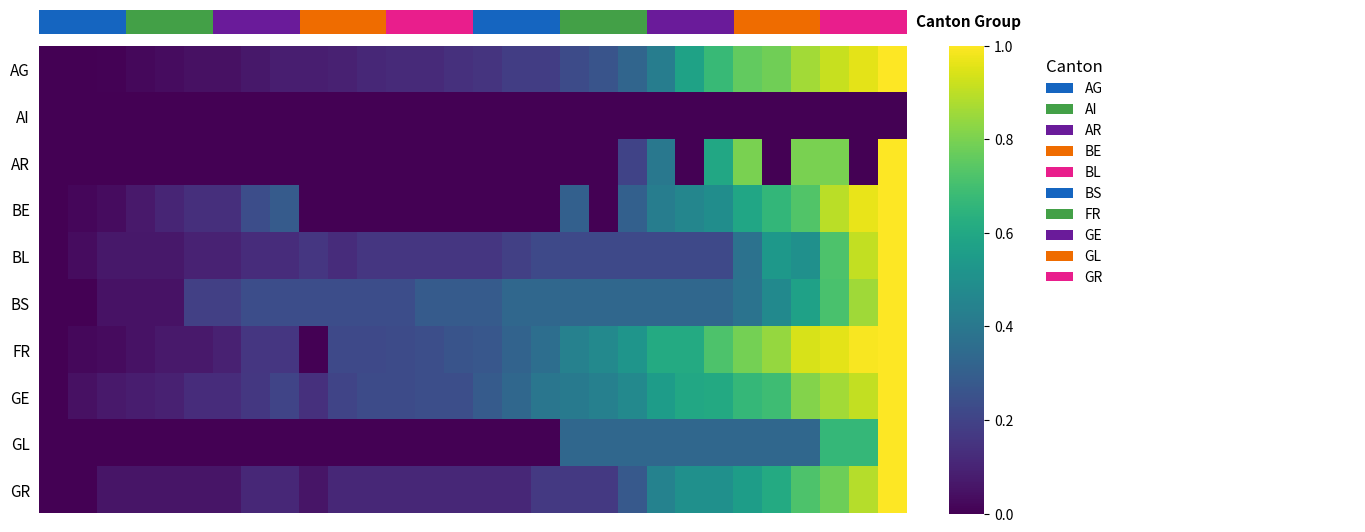

Which series has the largest range (max minus min)?

AG